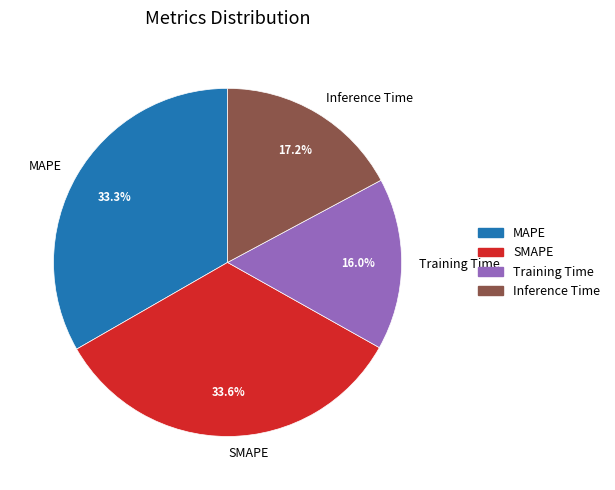

Between SMAPE and Inference Time, which is larger?

SMAPE